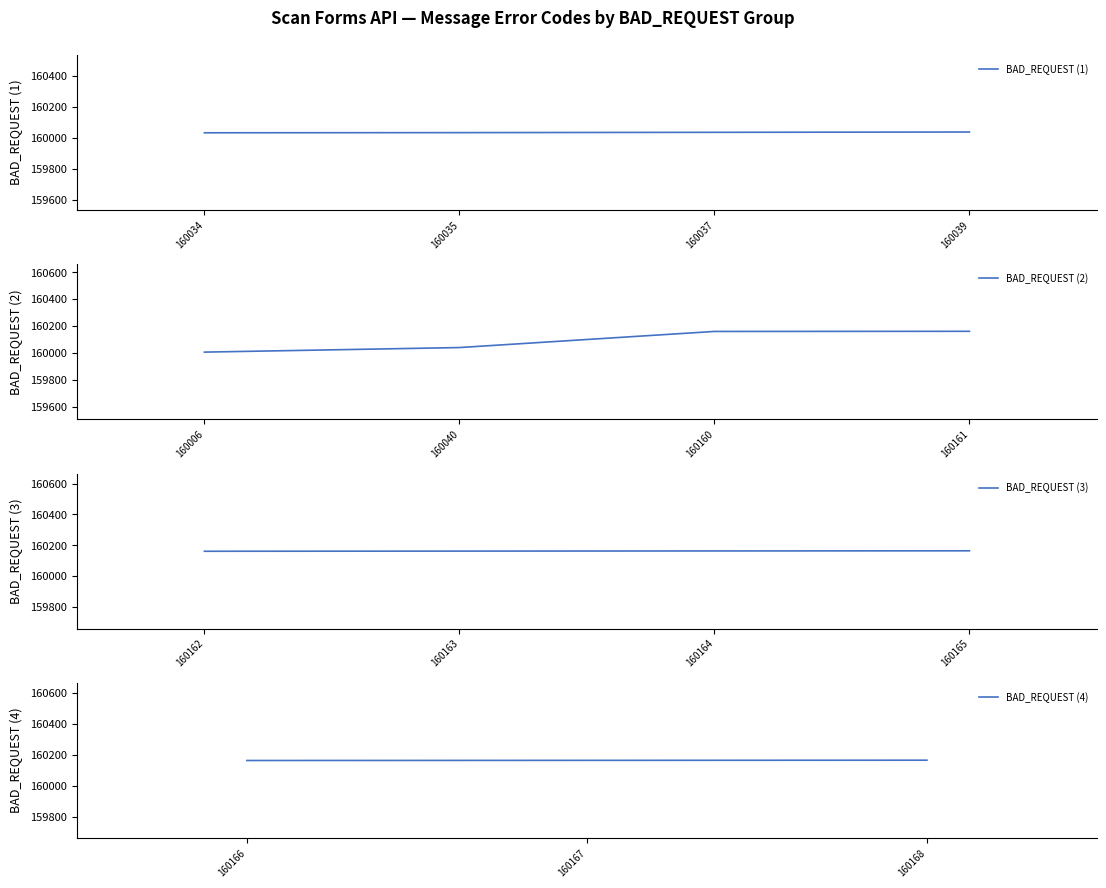

What is the minimum value shown in the chart?

160006